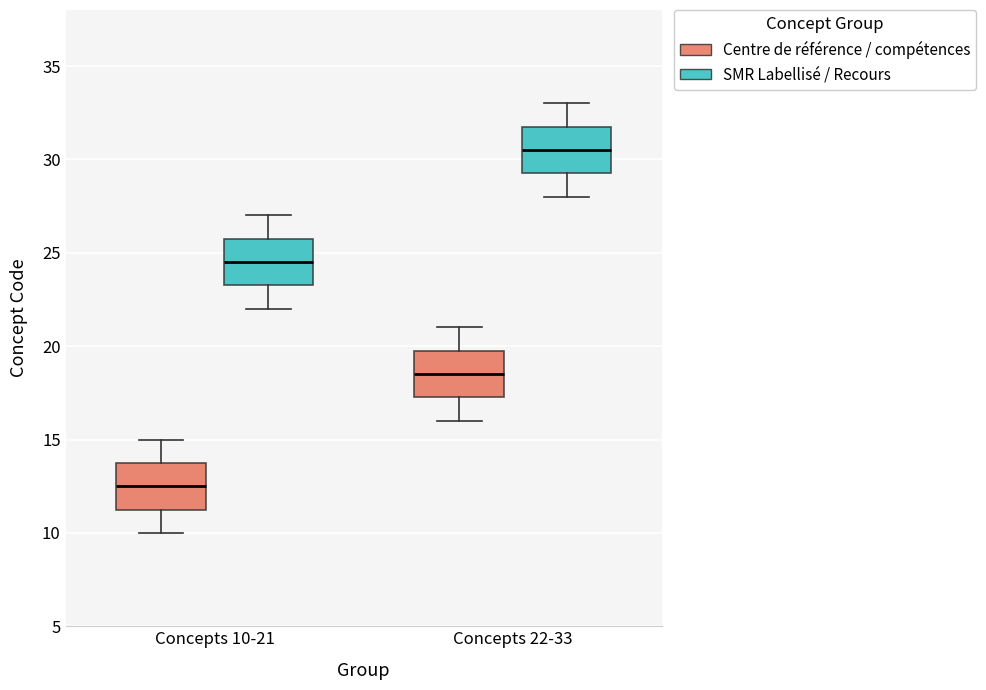

Which box's median line is the lowest?

Concepts 10-21 (Centre de référence / compétences)